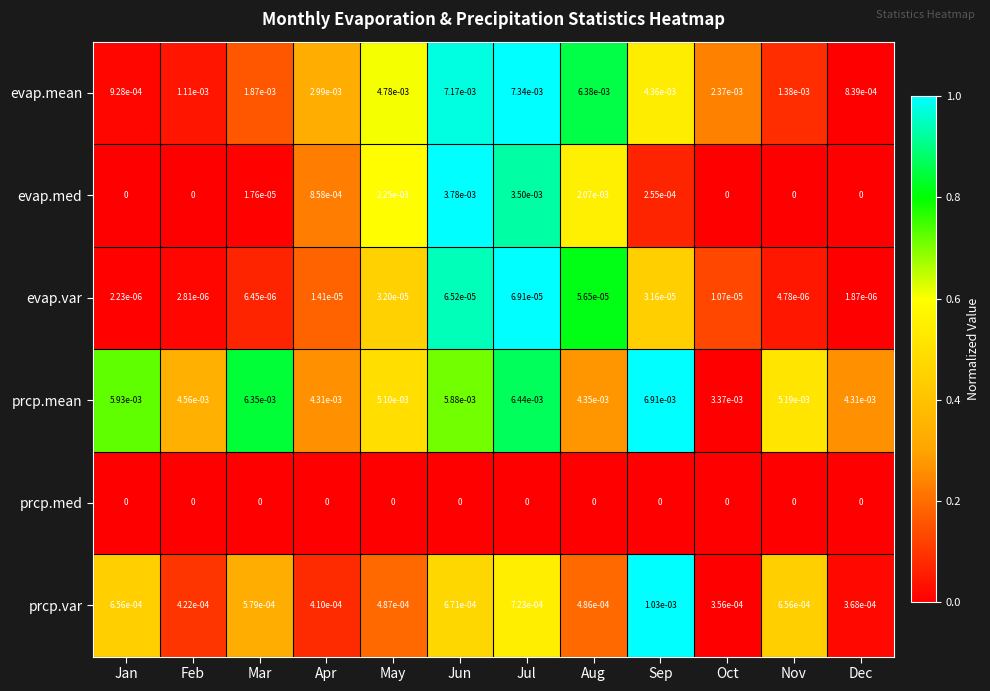

Which label corresponds to the largest value in the chart?

Jul